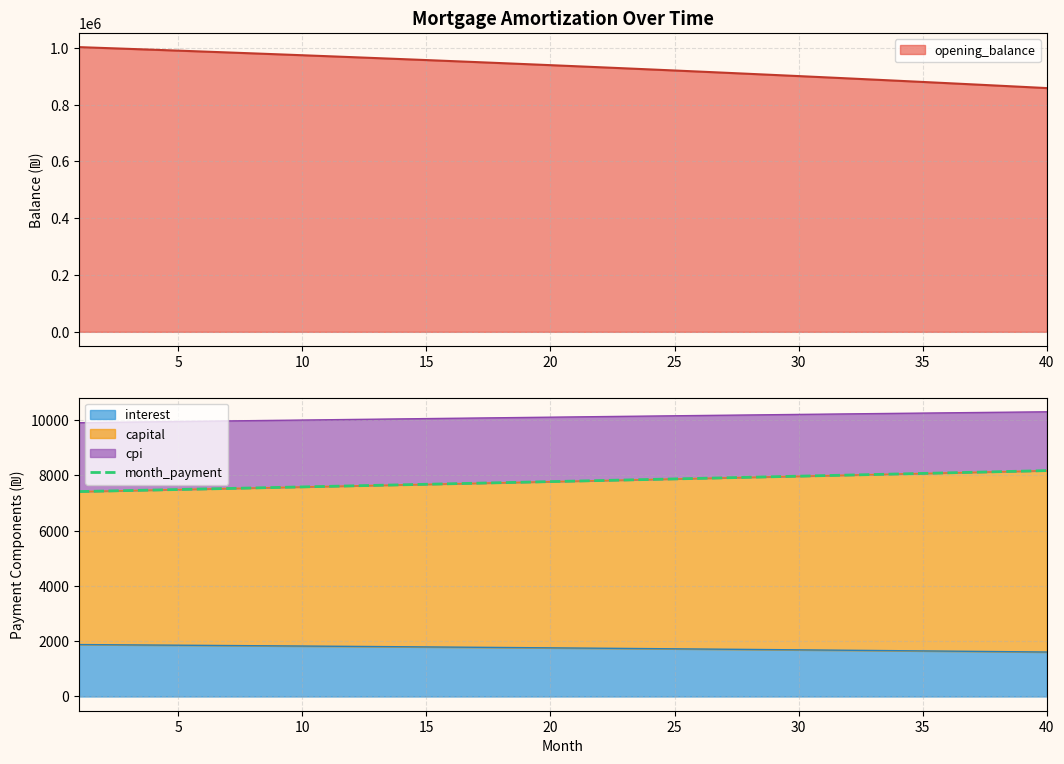

How many lines are shown in the chart?

1